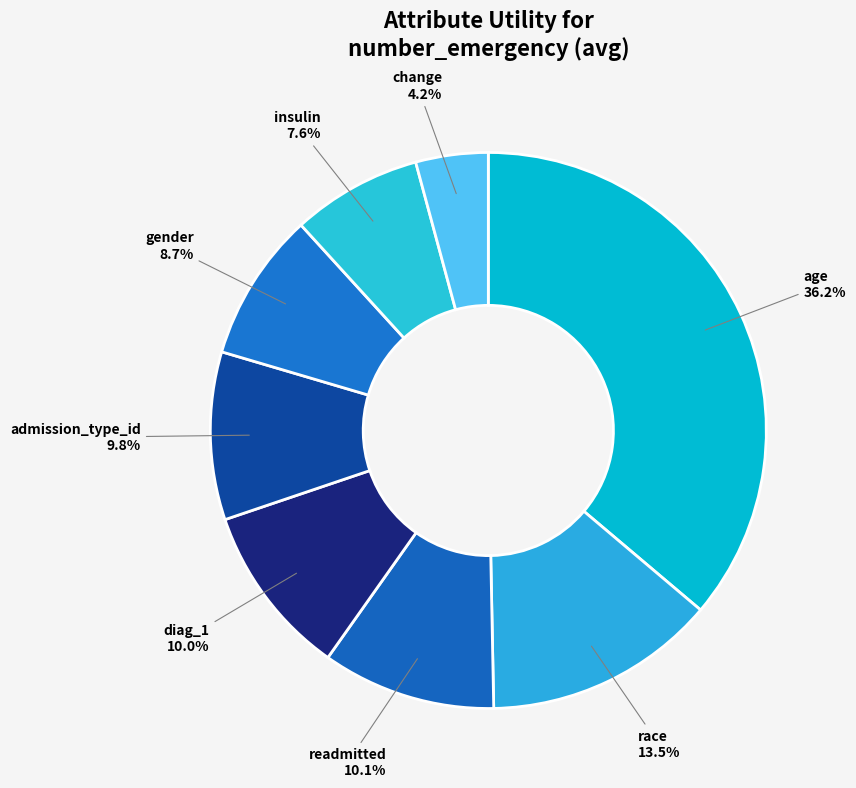

True or false: gender accounts for 20% of the total.

False